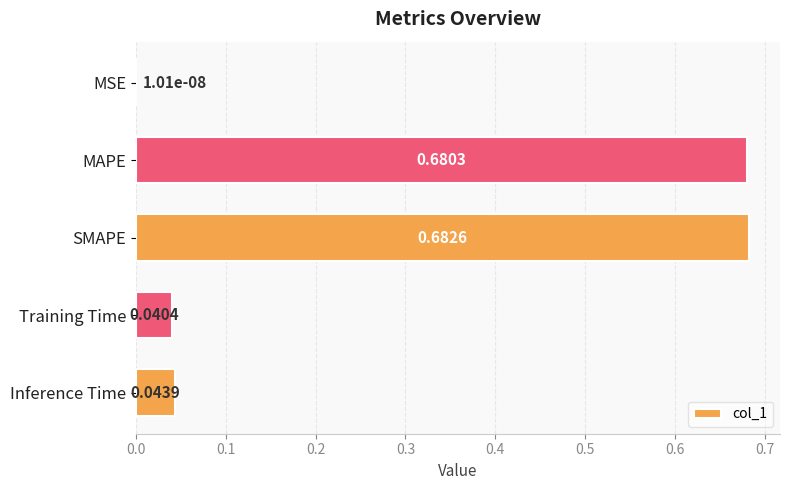

What is the sum of all values?

1.4